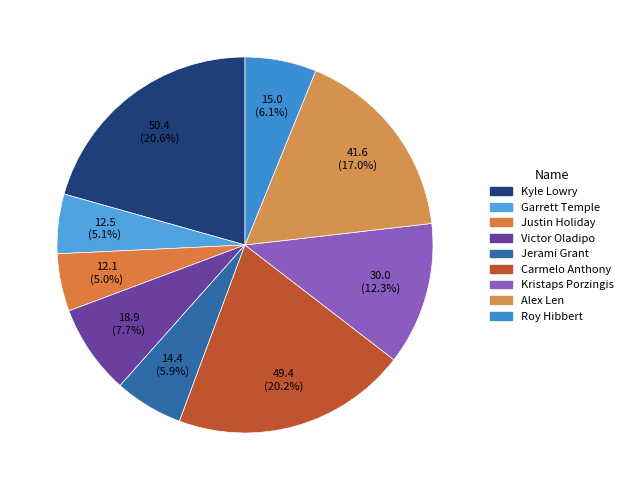

How many segments does this pie chart have?

9